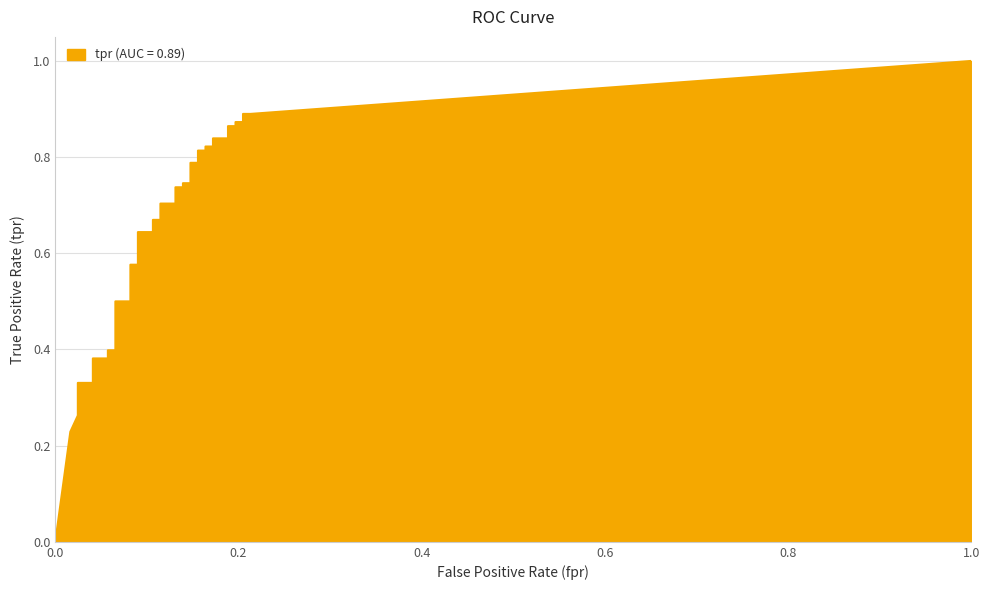

True or false: there are more than 2 points higher than both neighbors.

False